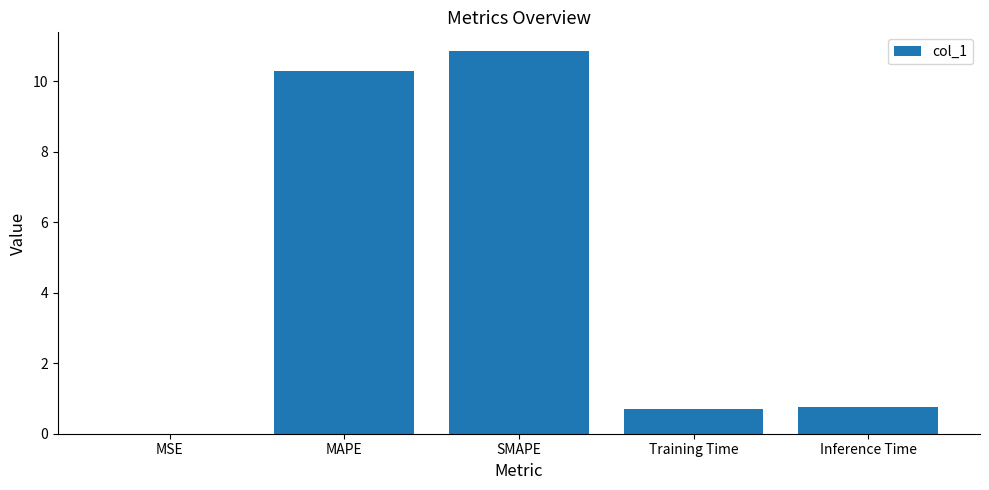

Between MAPE and Inference Time, which is larger?

MAPE